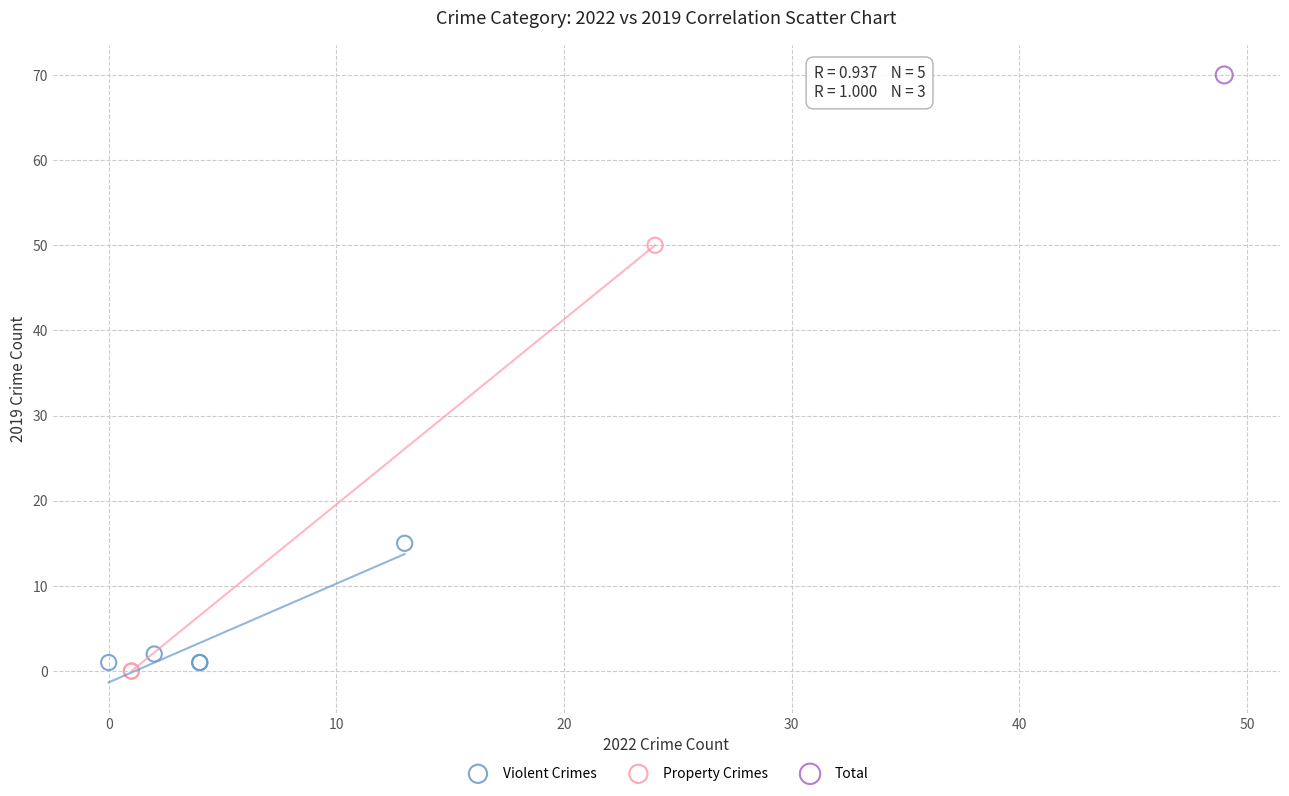

Which series reaches the minimum Y coordinate?

Property Crimes